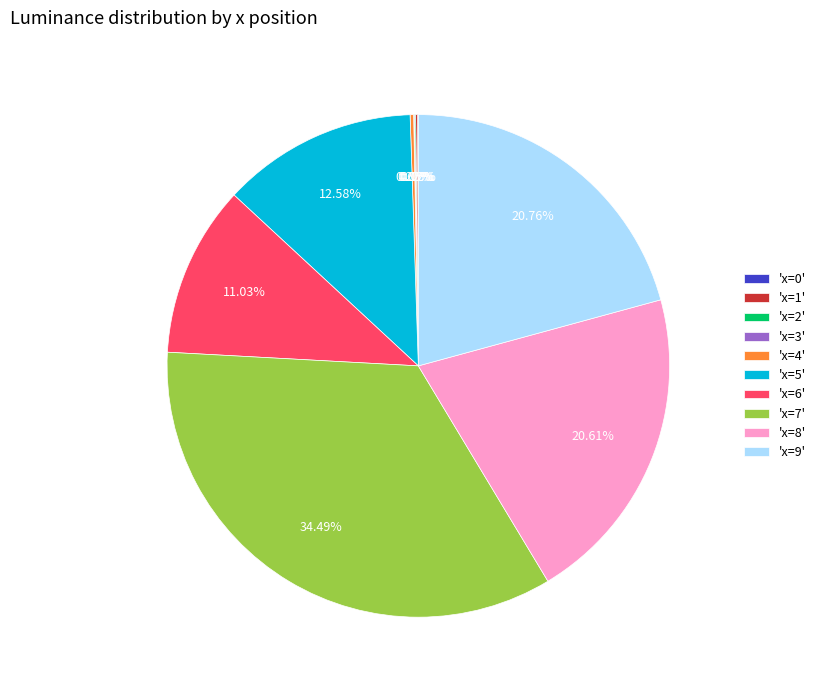

Is there any slice that represents more than half of the pie?

No